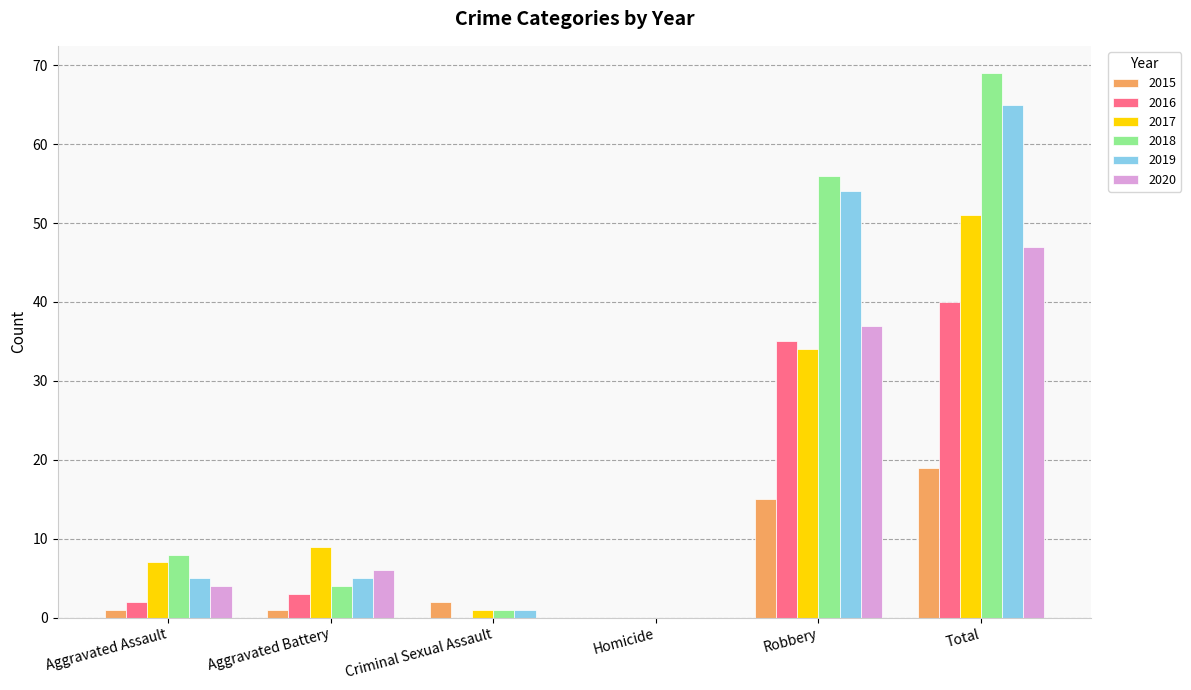

What is the average value of the 2019 series?

22